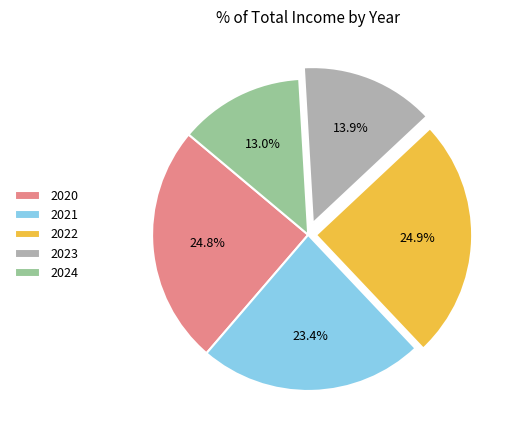

Does 2023 represent more than half of the total?

No